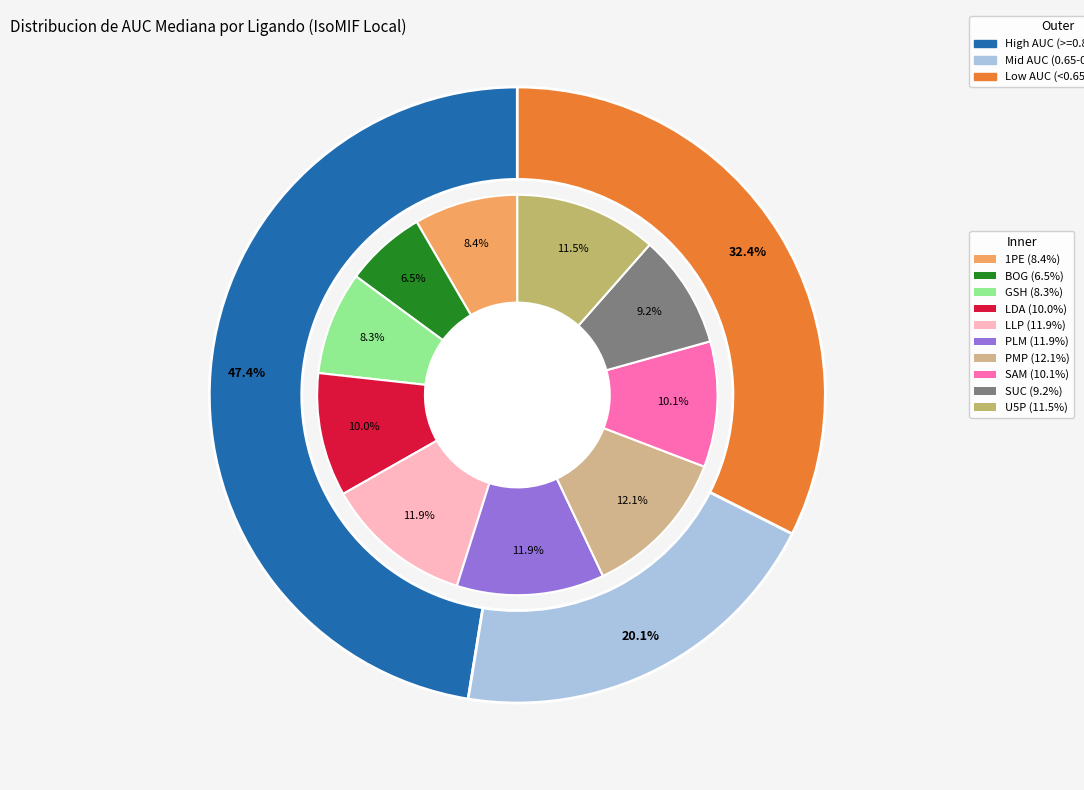

How many slices are in this pie chart?

10